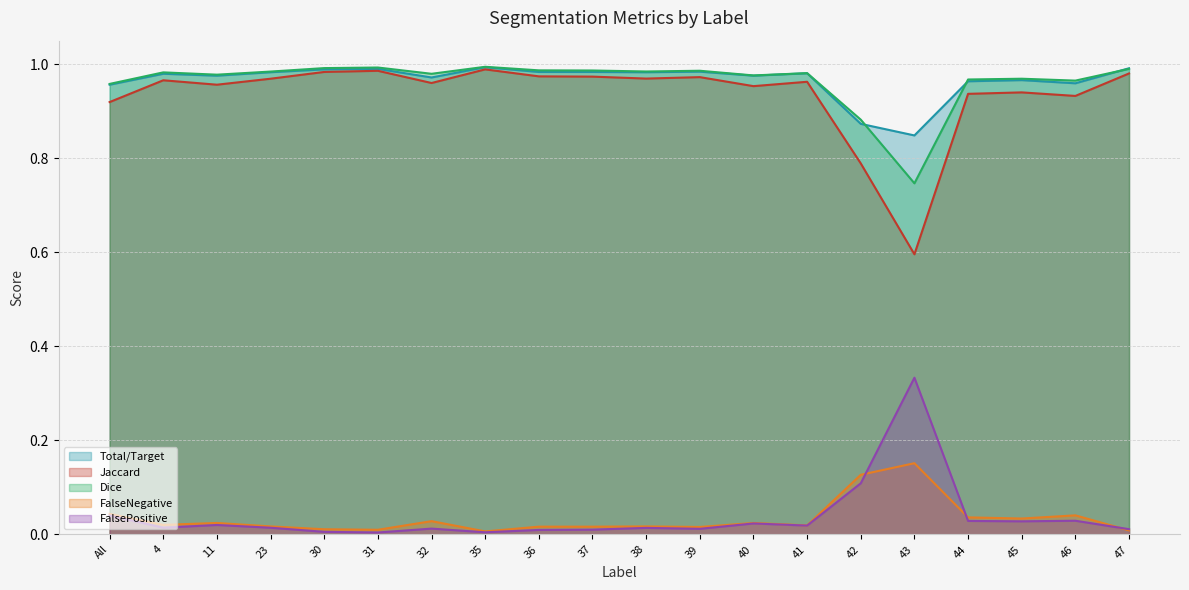

Does the chart have visible grid lines?

Yes